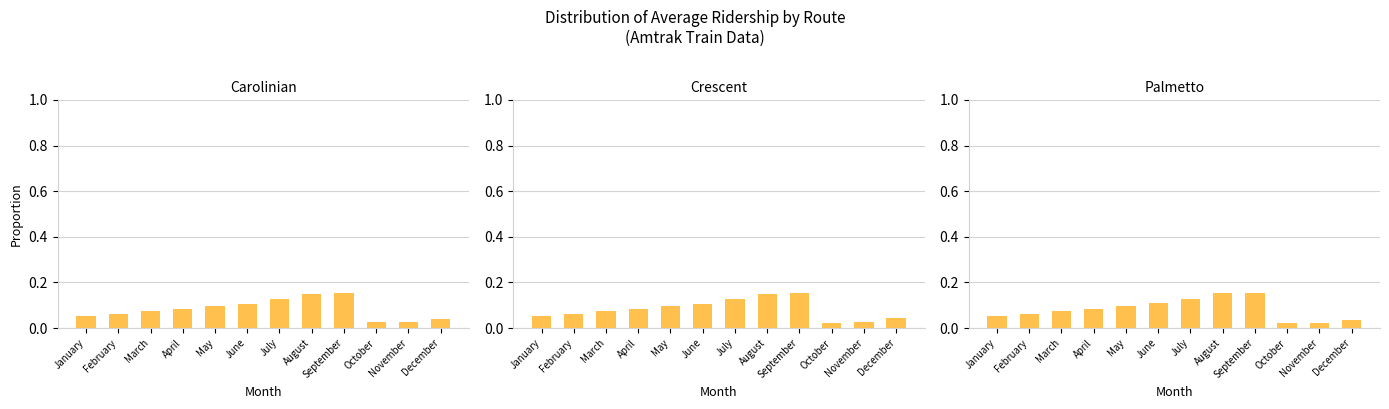

Which series has the widest spread of values?

Palmetto